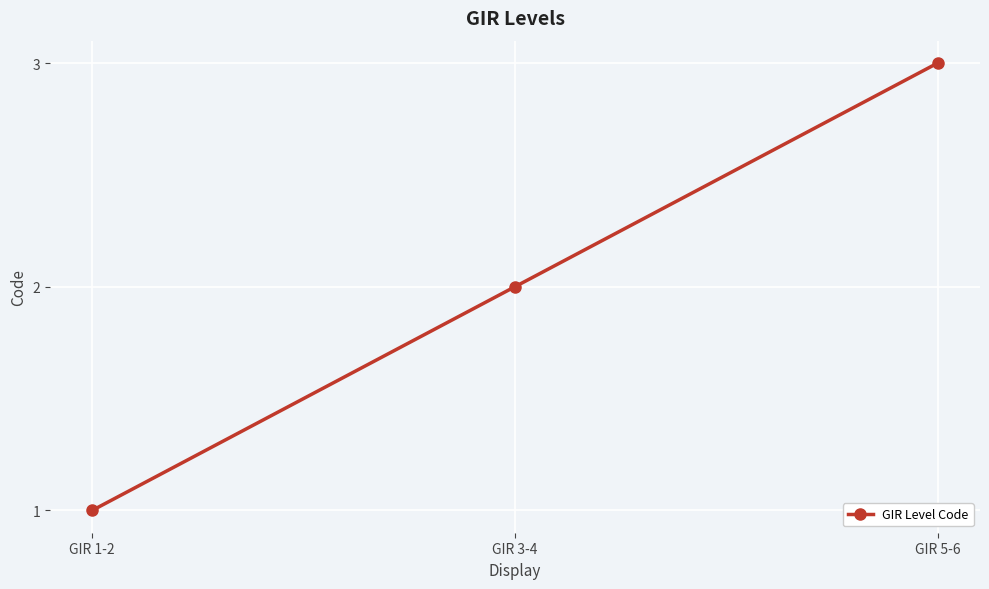

What is the difference between the values at GIR 5-6 and GIR 3-4?

1